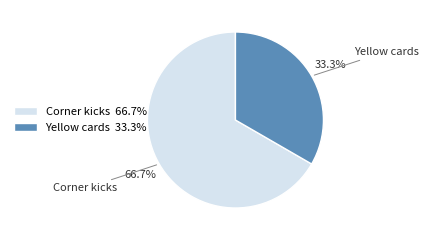

Which category accounts for the majority?

Corner kicks